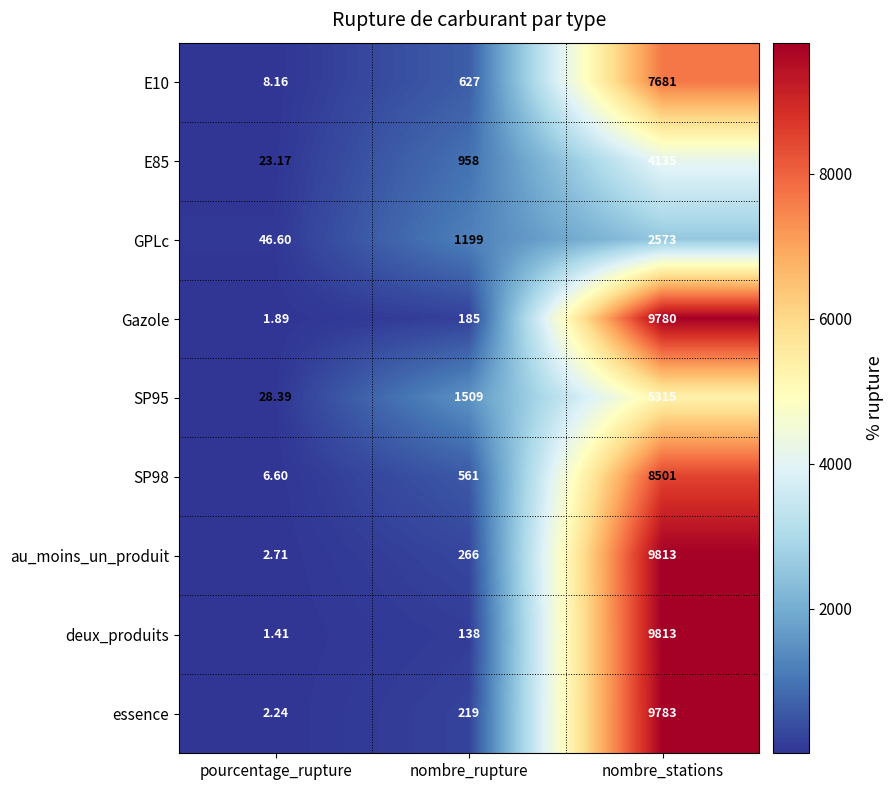

What is the maximum value shown in the chart?

9813.0